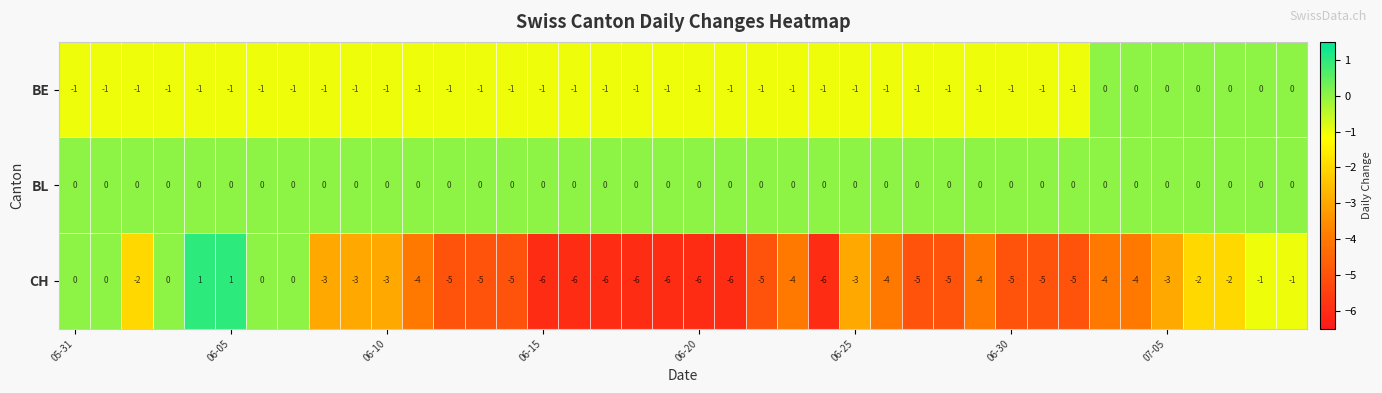

What is the smallest value displayed?

-6